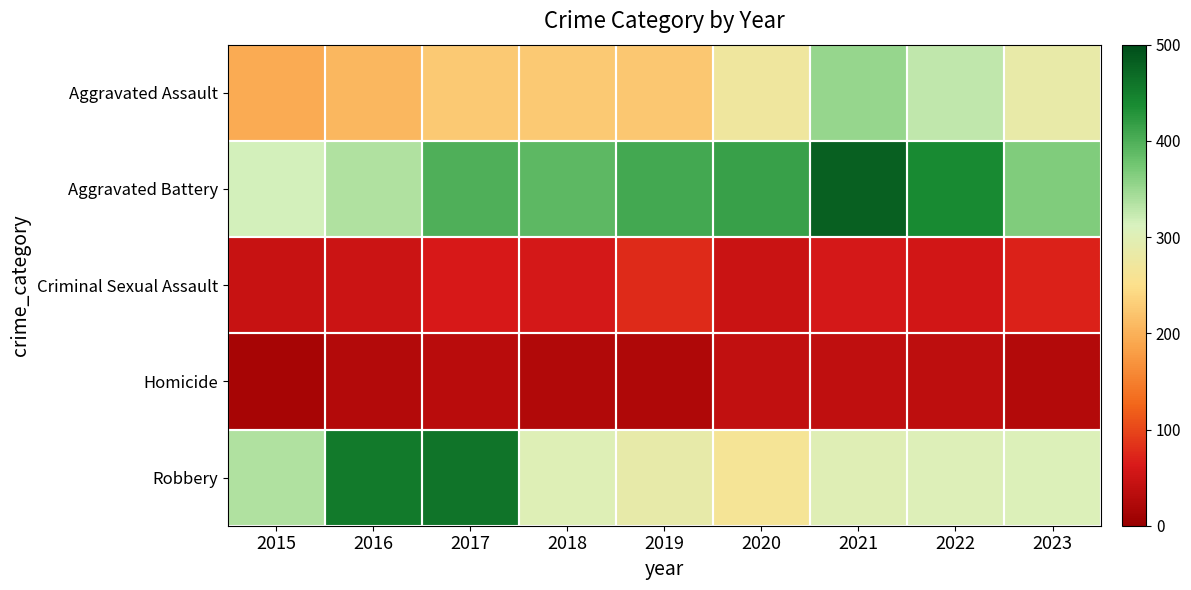

At how many categories does at least one series exceed 141?

9